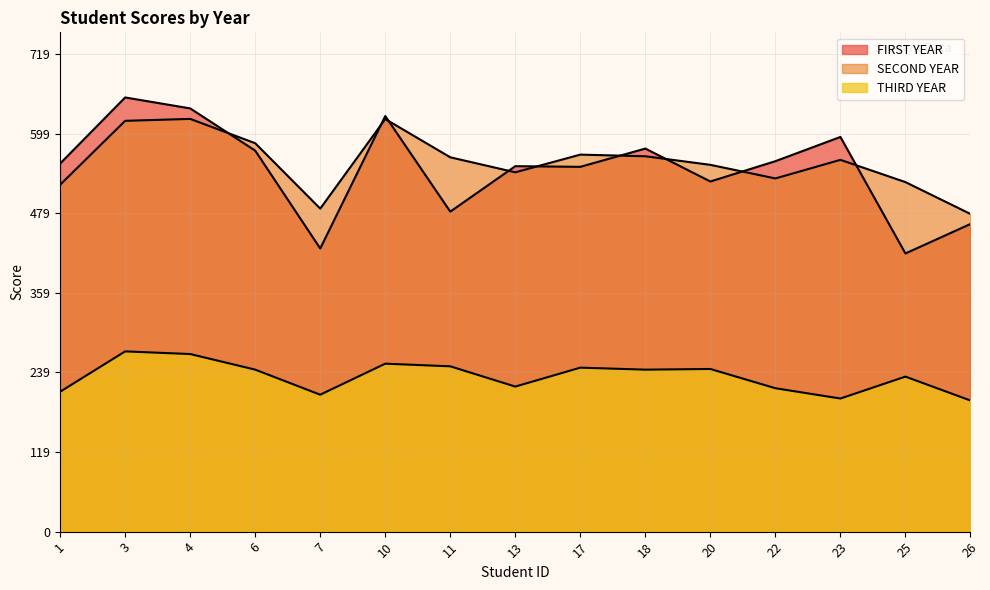

How many data points in SECOND YEAR are above 560?

7